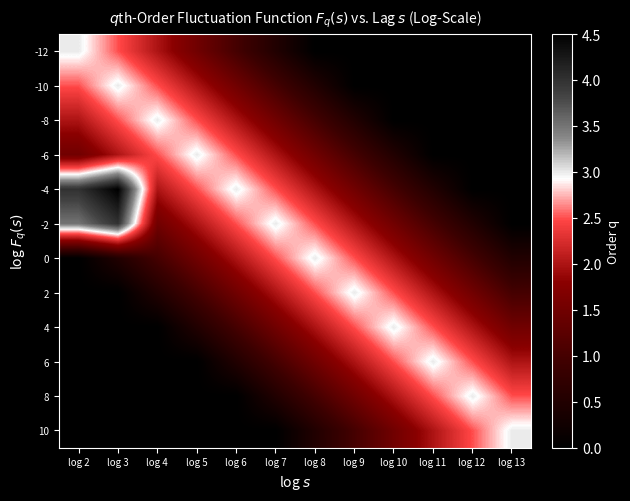

How many distinct data groups are displayed?

12